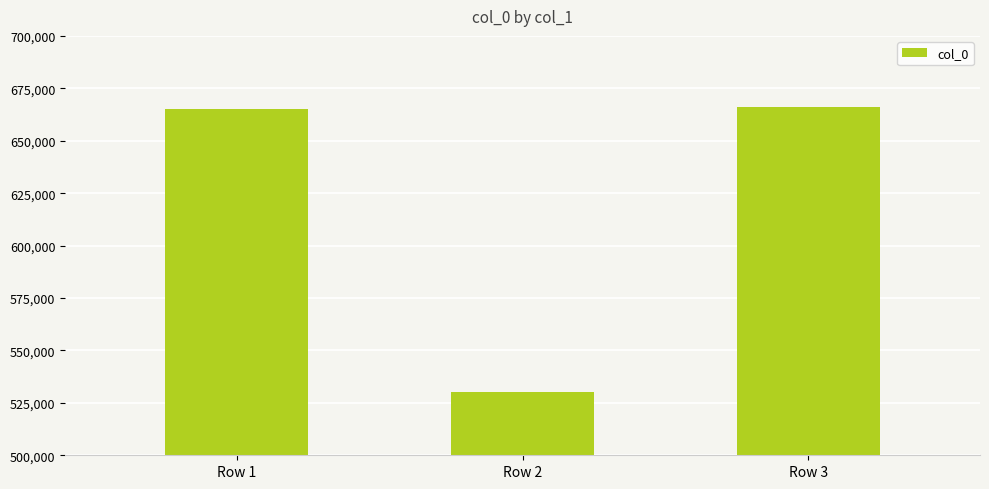

What is the approximate value at Row 1?

665292